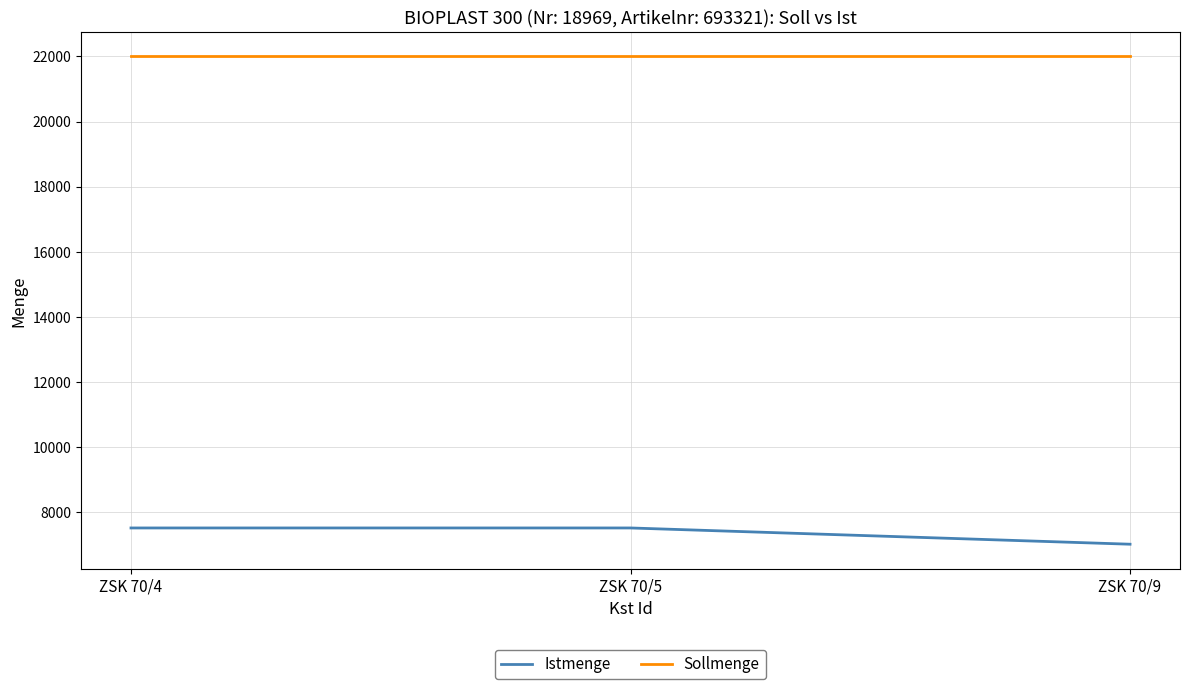

Reading left to right, extract all data points from this chart.

Istmenge: ZSK 70/4=7500	ZSK 70/5=7500	ZSK 70/9=7000
Sollmenge: ZSK 70/4=22000	ZSK 70/5=22000	ZSK 70/9=22000